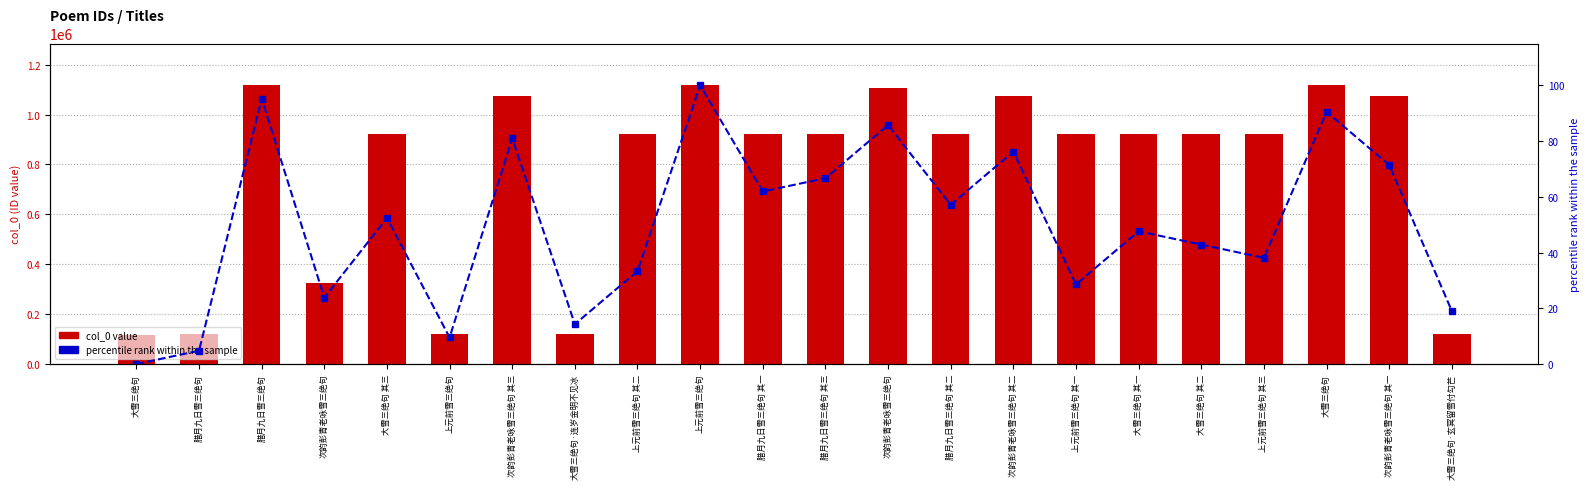

At how many categories does at least one series exceed 119165?

17